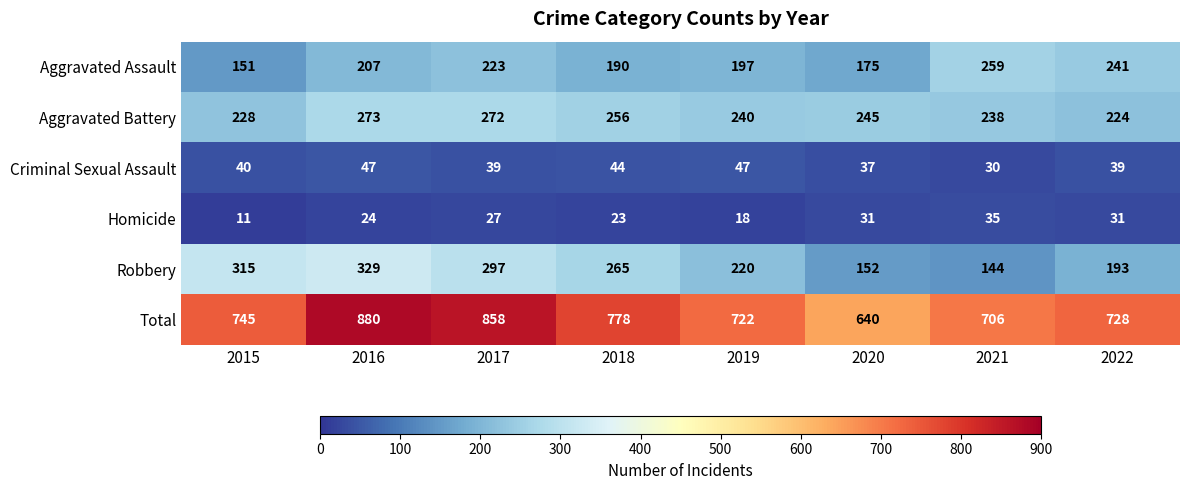

What value does the Homicide series have at 2021?

35